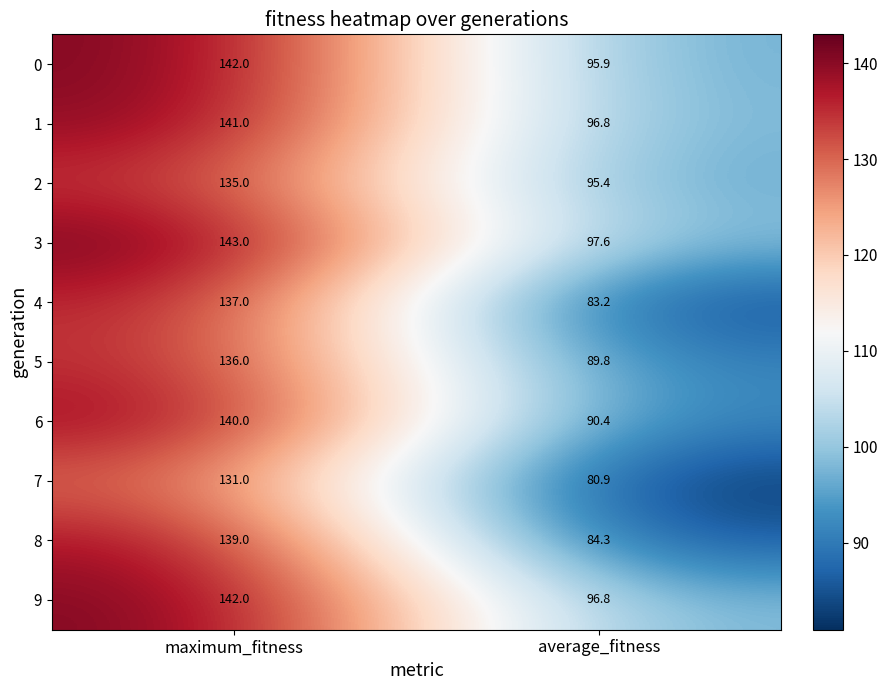

Reading left to right, list all the values displayed in this chart.

0: maximum_fitness=142.0	average_fitness=95.9
1: maximum_fitness=141.0	average_fitness=96.8
2: maximum_fitness=135.0	average_fitness=95.4
3: maximum_fitness=143.0	average_fitness=97.6
4: maximum_fitness=137.0	average_fitness=83.2
5: maximum_fitness=136.0	average_fitness=89.8
6: maximum_fitness=140.0	average_fitness=90.4
7: maximum_fitness=131.0	average_fitness=80.9
8: maximum_fitness=139.0	average_fitness=84.3
9: maximum_fitness=142.0	average_fitness=96.8